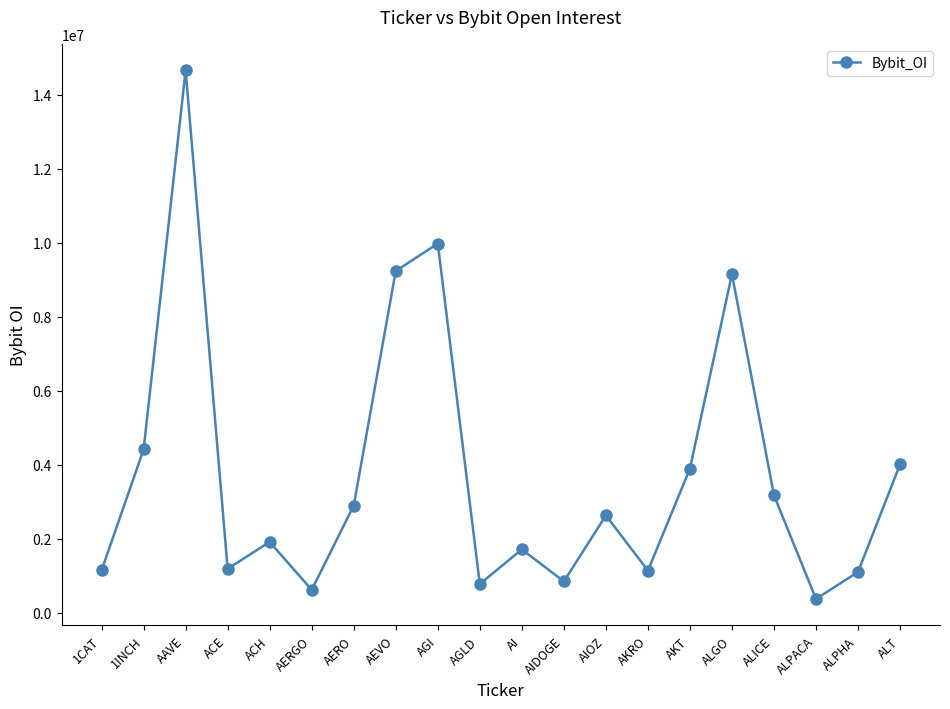

How many points are higher than both their immediate neighbors (excluding endpoints)?

6